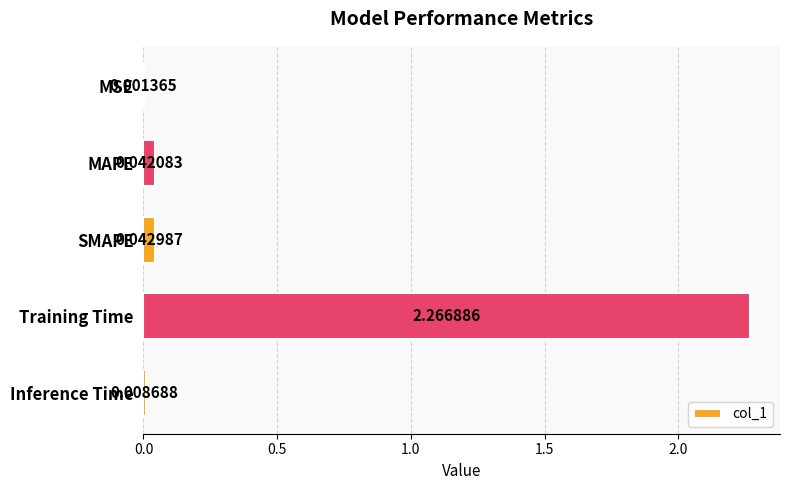

What is the change in value from Training Time to Inference Time?

-2.3